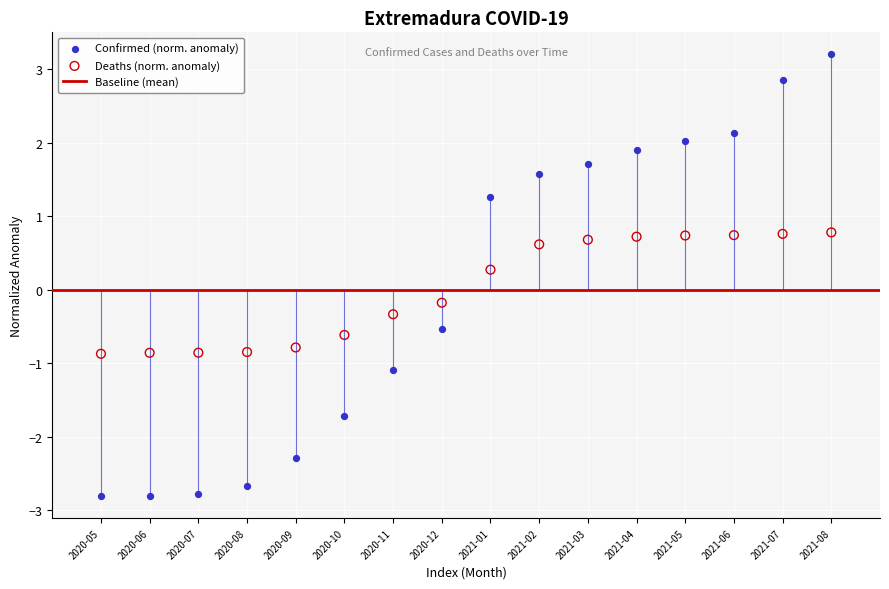

Which series has the largest Y range (max minus min)?

Confirmed (norm. anomaly)